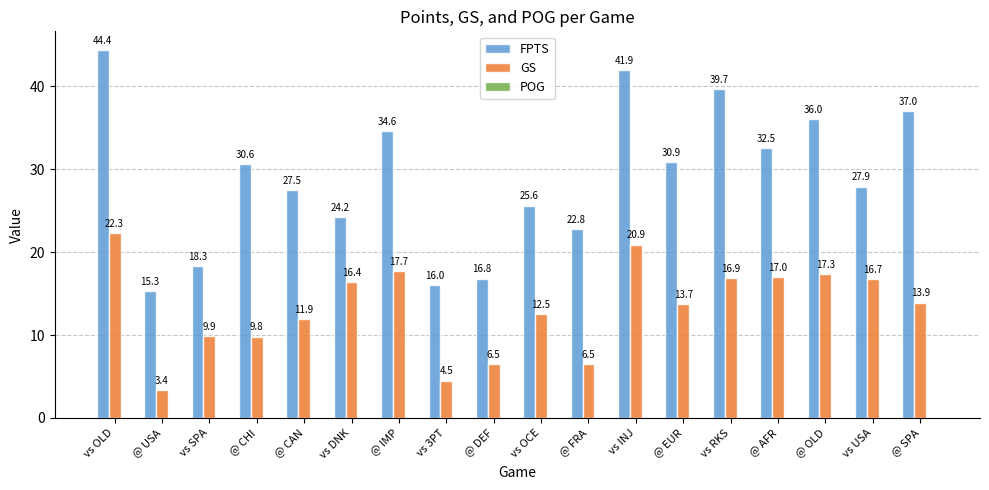

At which category is the sum across all series the highest?

vs OLD